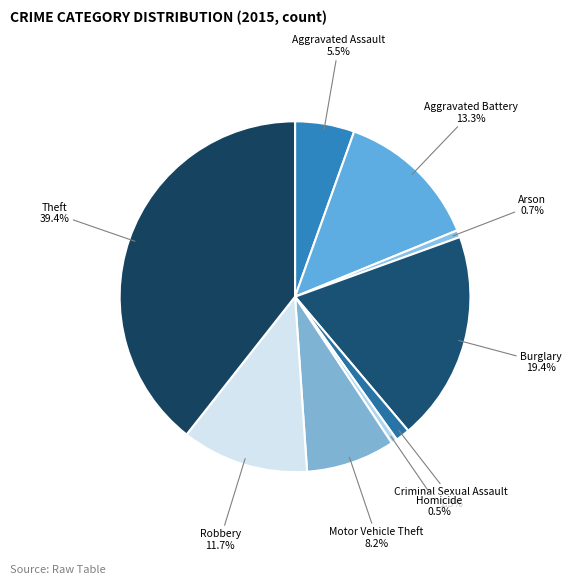

What percentage is NOT represented by Aggravated Battery?

86.7%